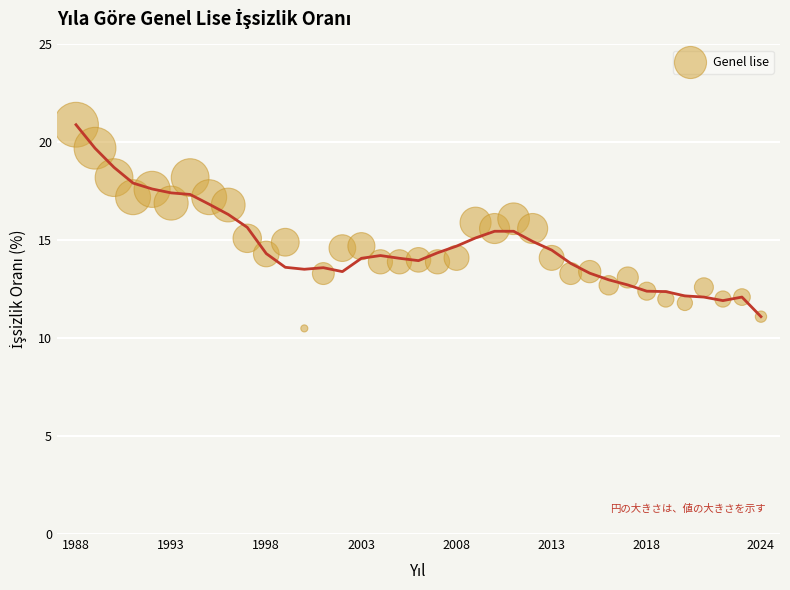

What is the range of Y values (max minus min)?

10.4